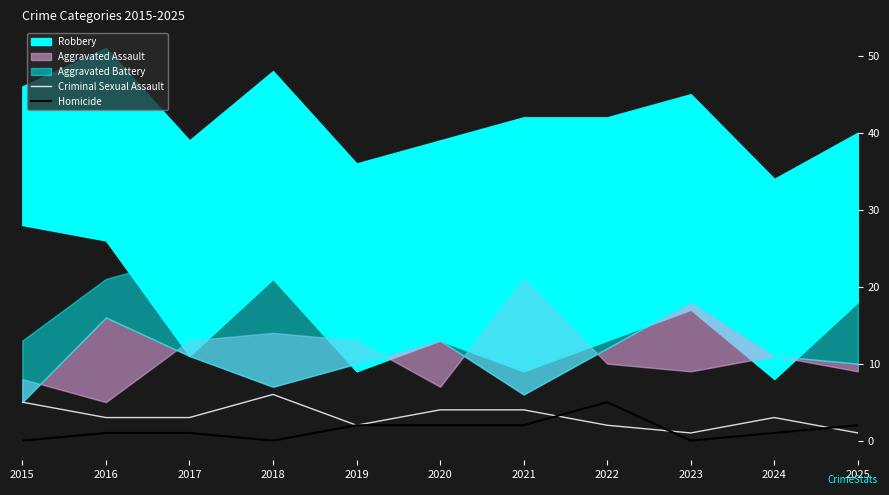

The value of Homicide at 2023 is 3. True or false?

False